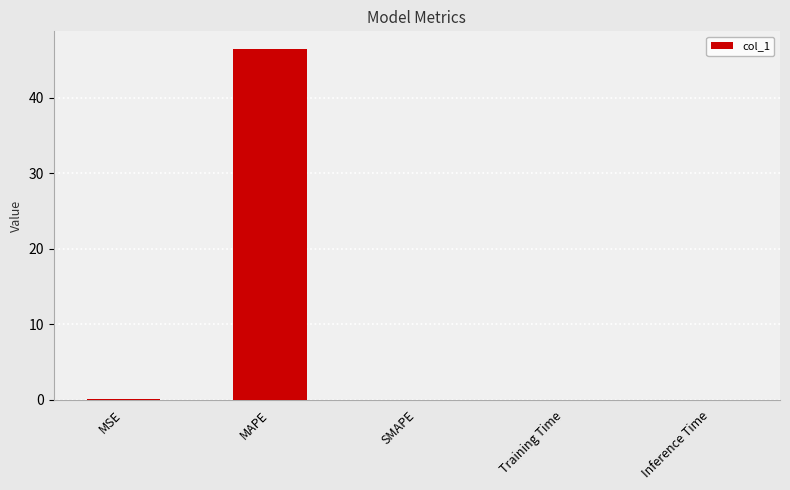

Which has a higher value, SMAPE or MAPE?

MAPE